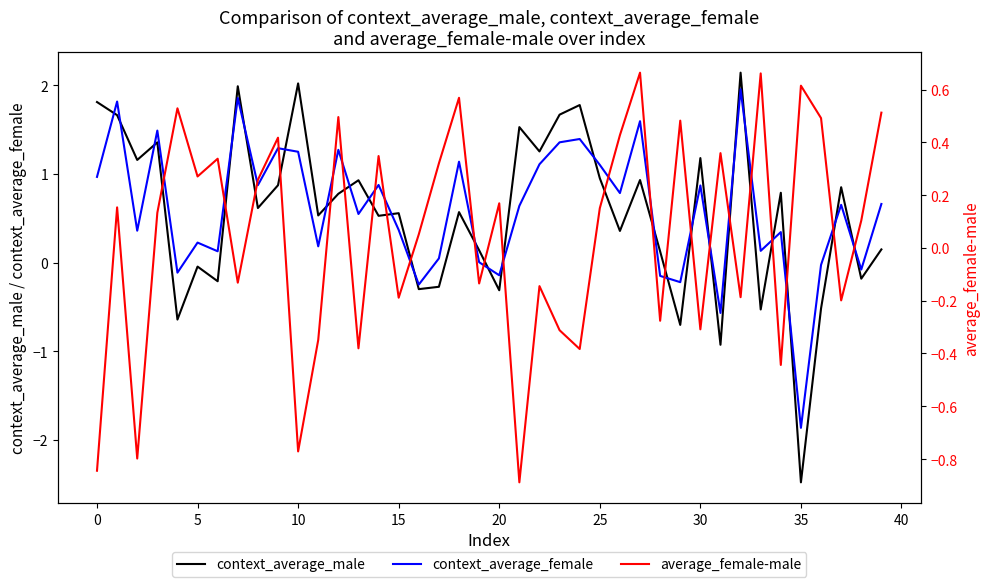

What is the minimum value for context_average_male?

-2.5